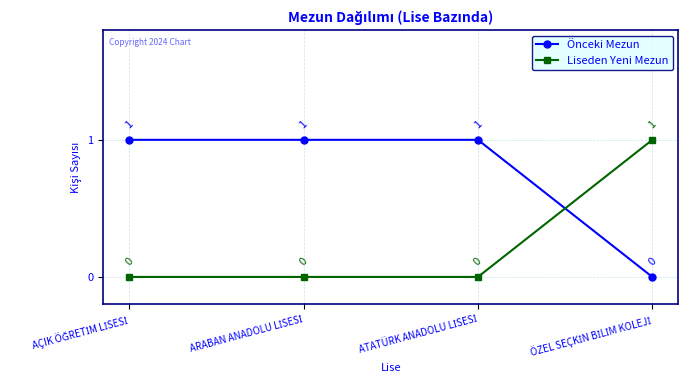

Reading left to right, what are all the values shown in this chart?

Önceki Mezun: 1	1	1	0
Liseden Yeni Mezun: 0	0	0	1